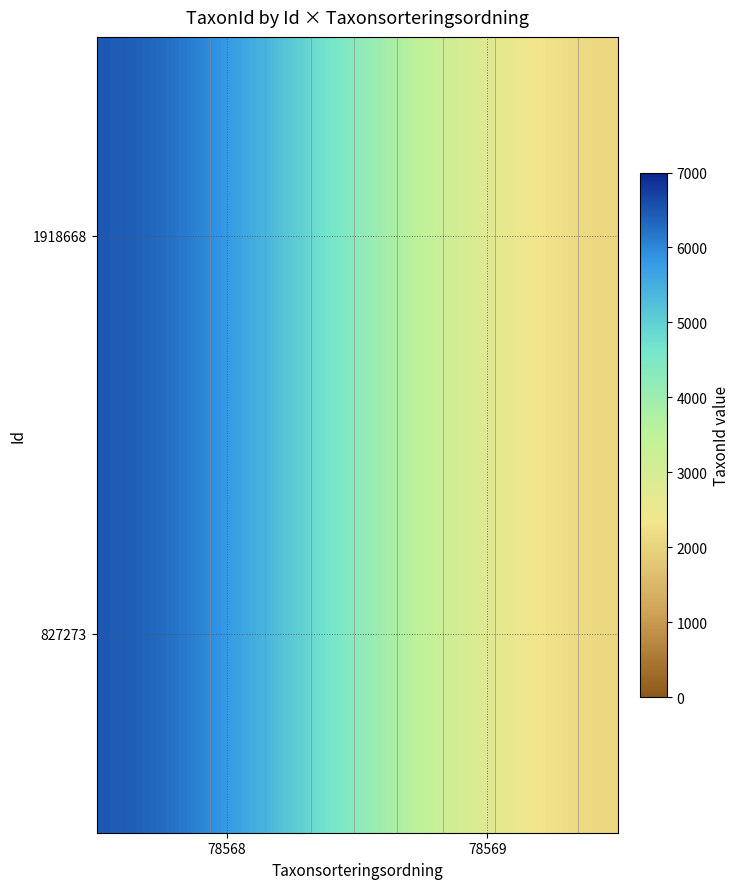

Which label corresponds to the smallest value in the chart?

78569